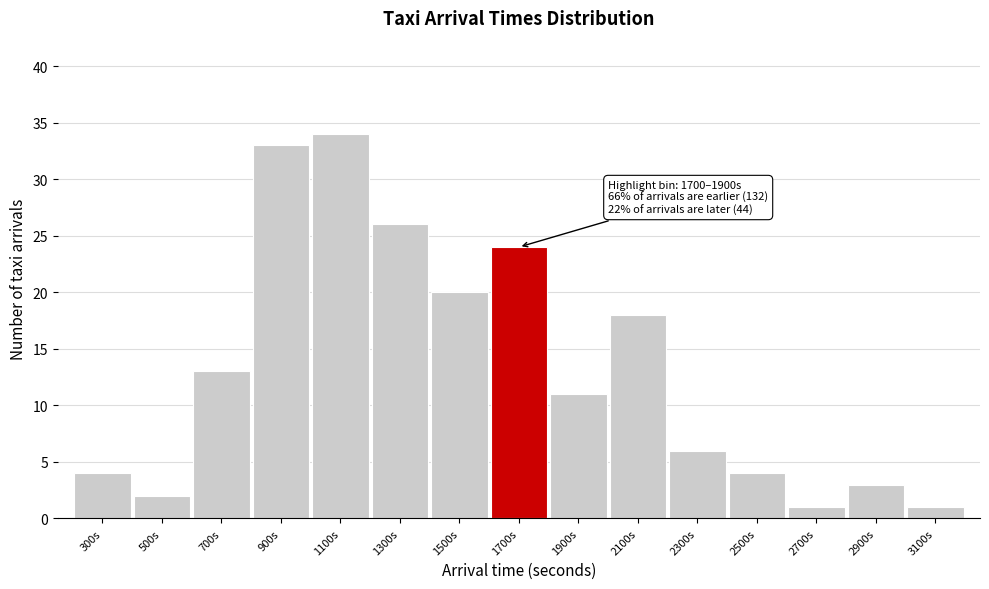

Reading right to left, extract all data points from this chart.

1	3	1	4	6	18	11	24	20	26	34	33	13	2	4